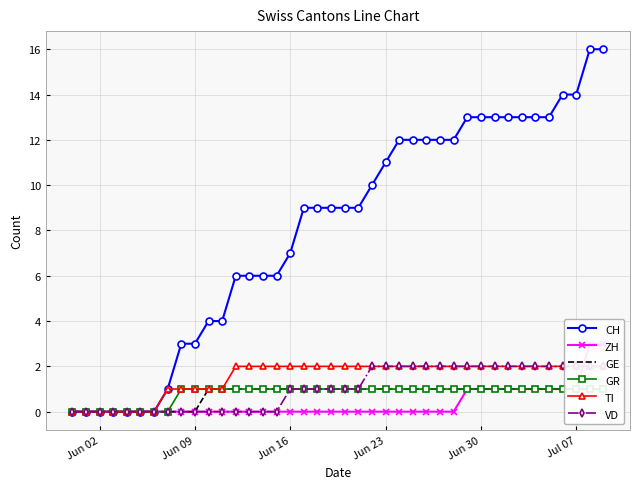

What is the maximum value for CH?

16